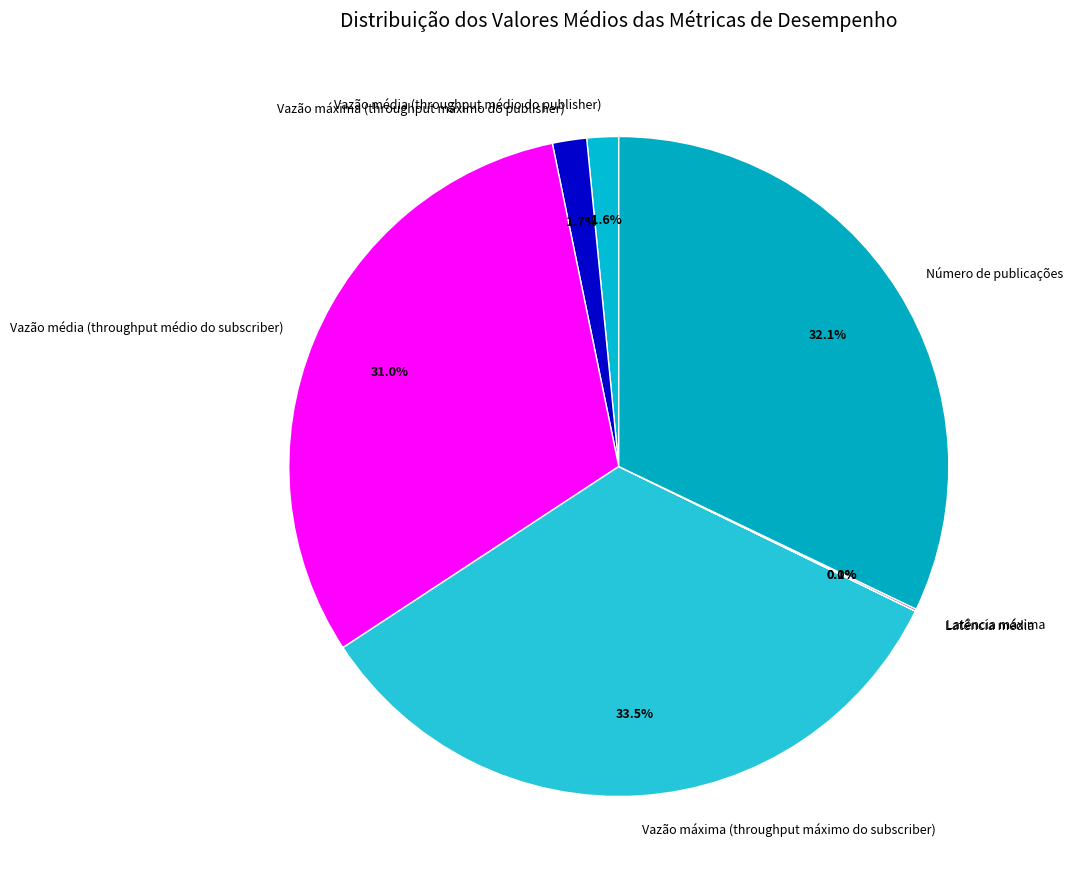

What percentage is the Vazão média (throughput médio do subscriber) slice, to the nearest percent?

31%